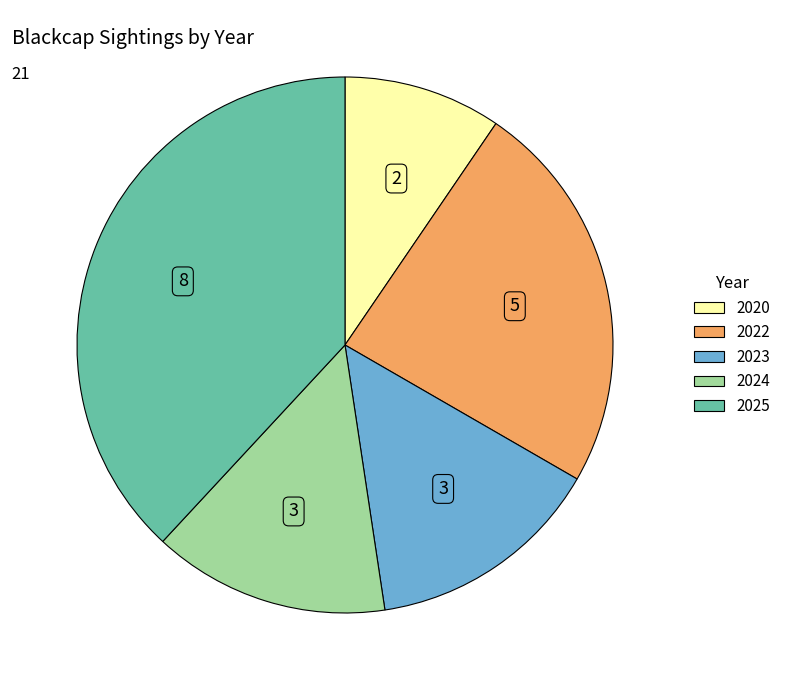

Is it true that 2022 is 35% of the pie?

False